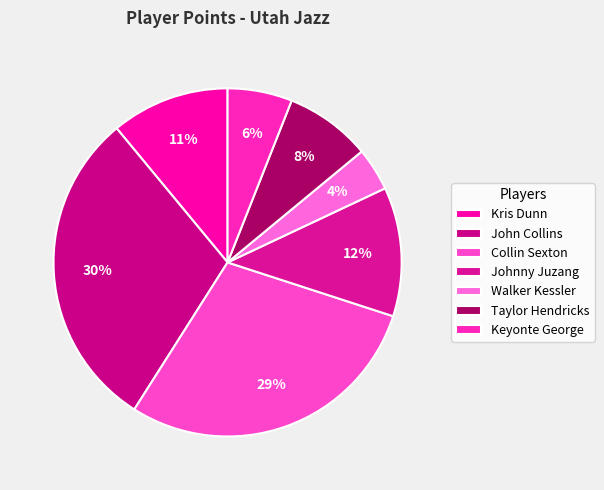

Which slice is the smallest?

Walker Kessler